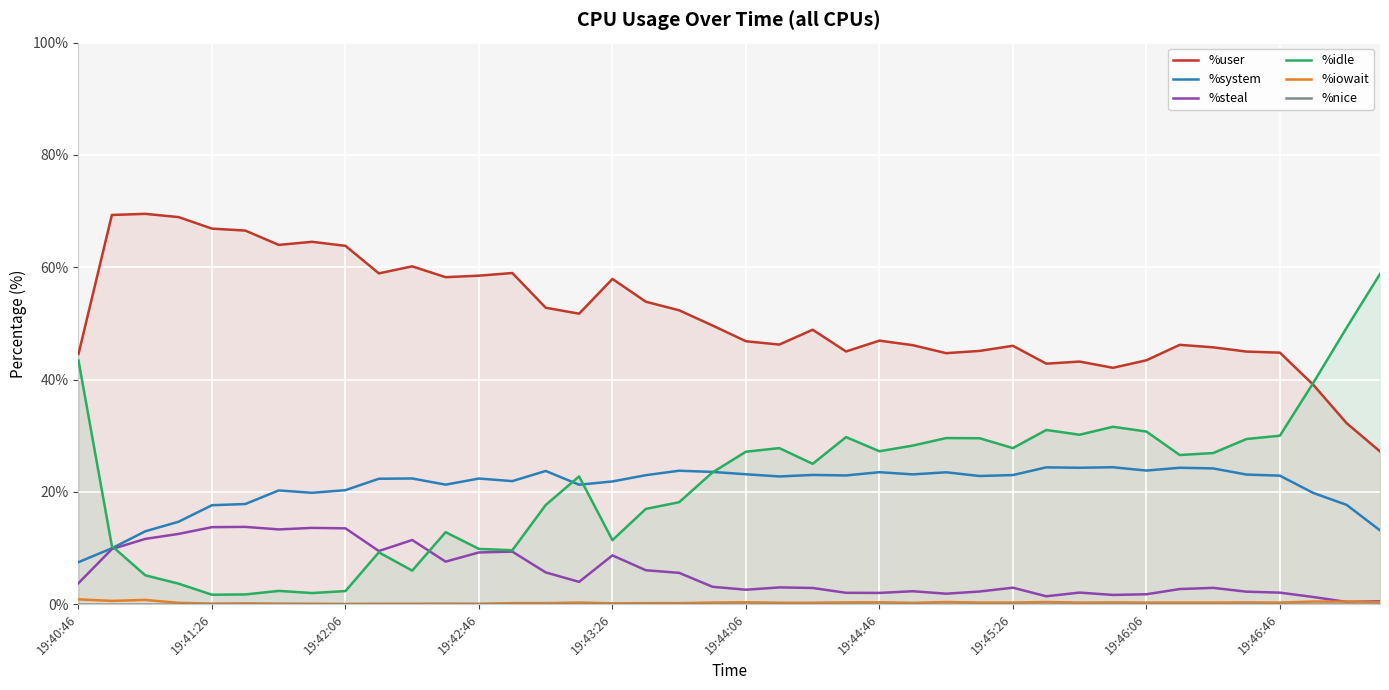

Which series has the widest spread of values?

%idle